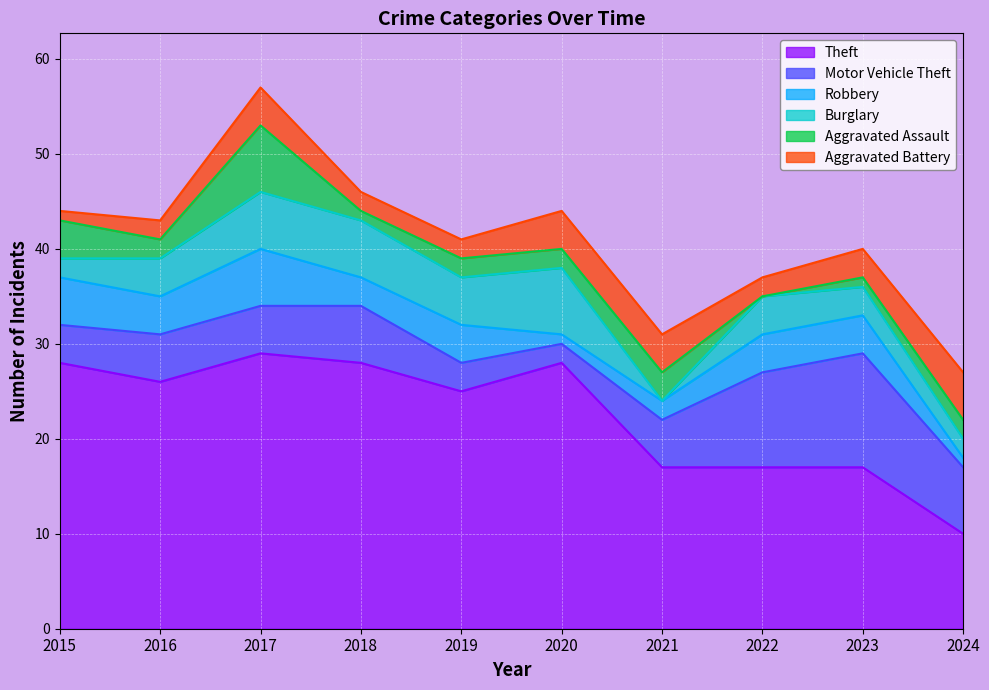

What is the maximum value for Theft?

29